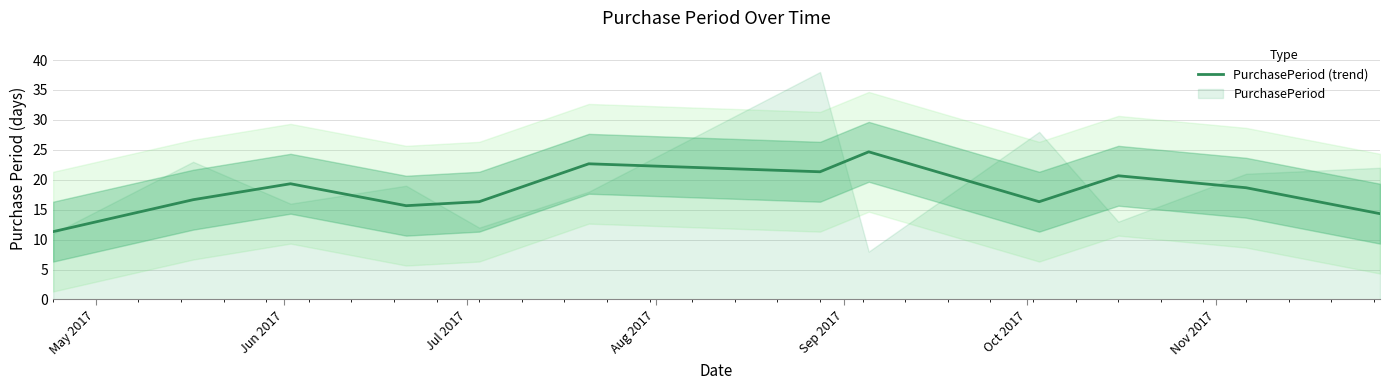

What is the minimum value for PurchasePeriod (trend)?

11.3